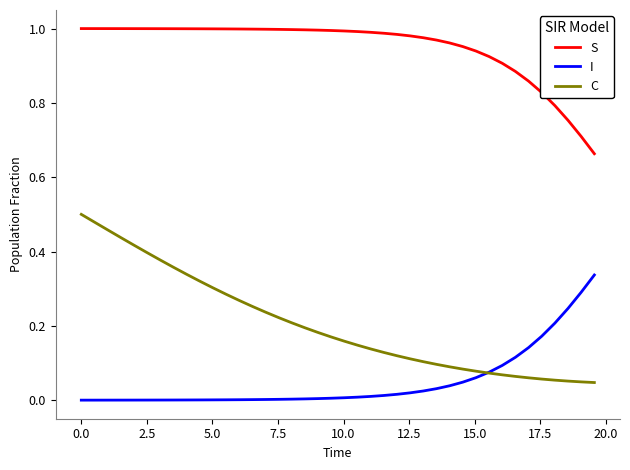

Which series has the largest total across all categories?

S